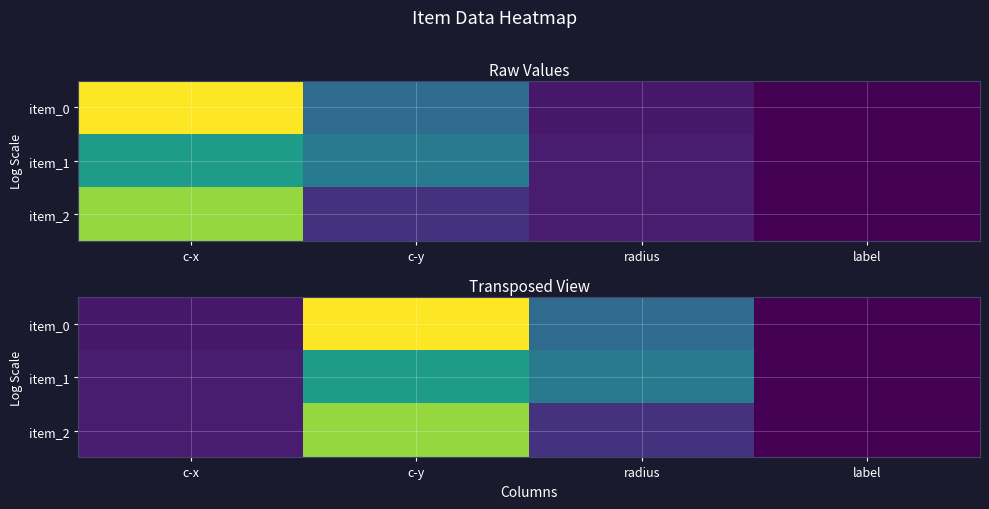

How many data points does each series have?

4